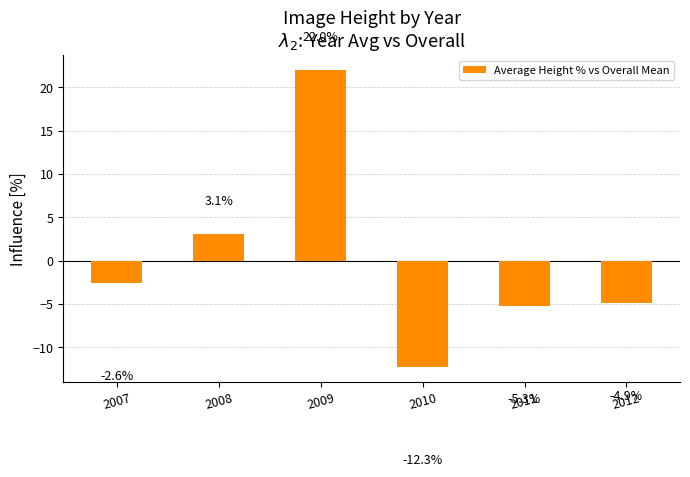

List the labels in order of value, smallest first.

2010, 2011, 2012, 2007, 2008, 2009